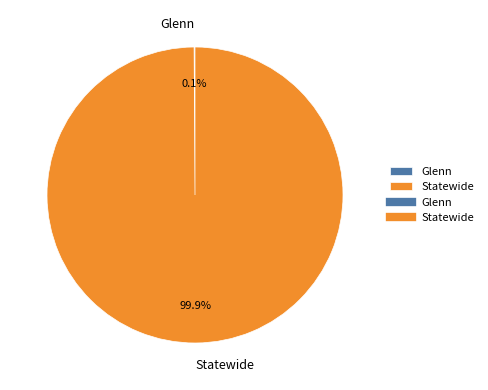

What percentage is NOT represented by Statewide?

0.1%